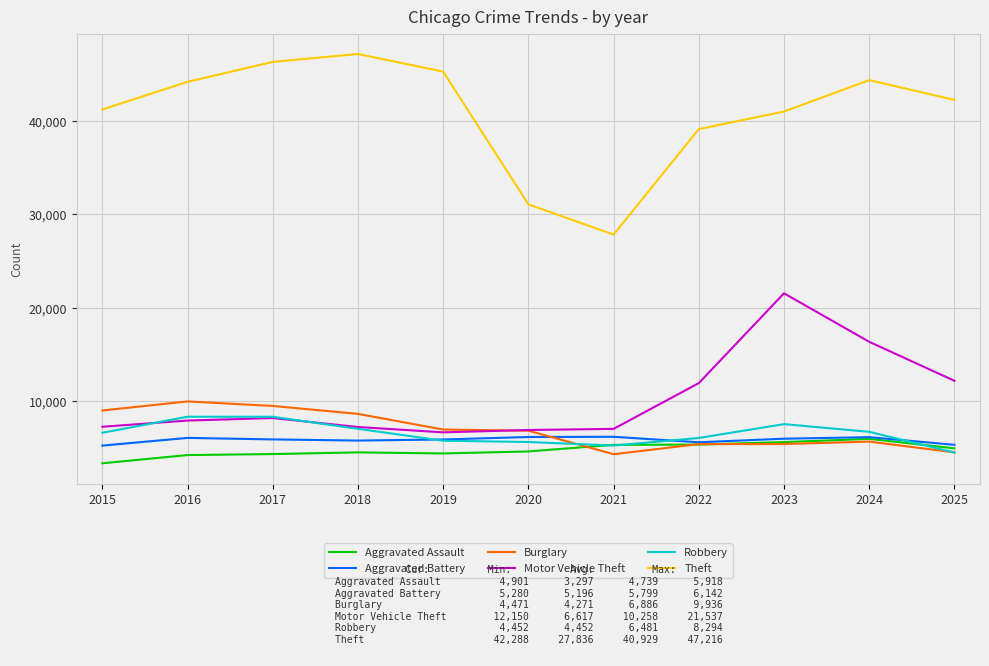

Which category has the highest value across all series?

2018